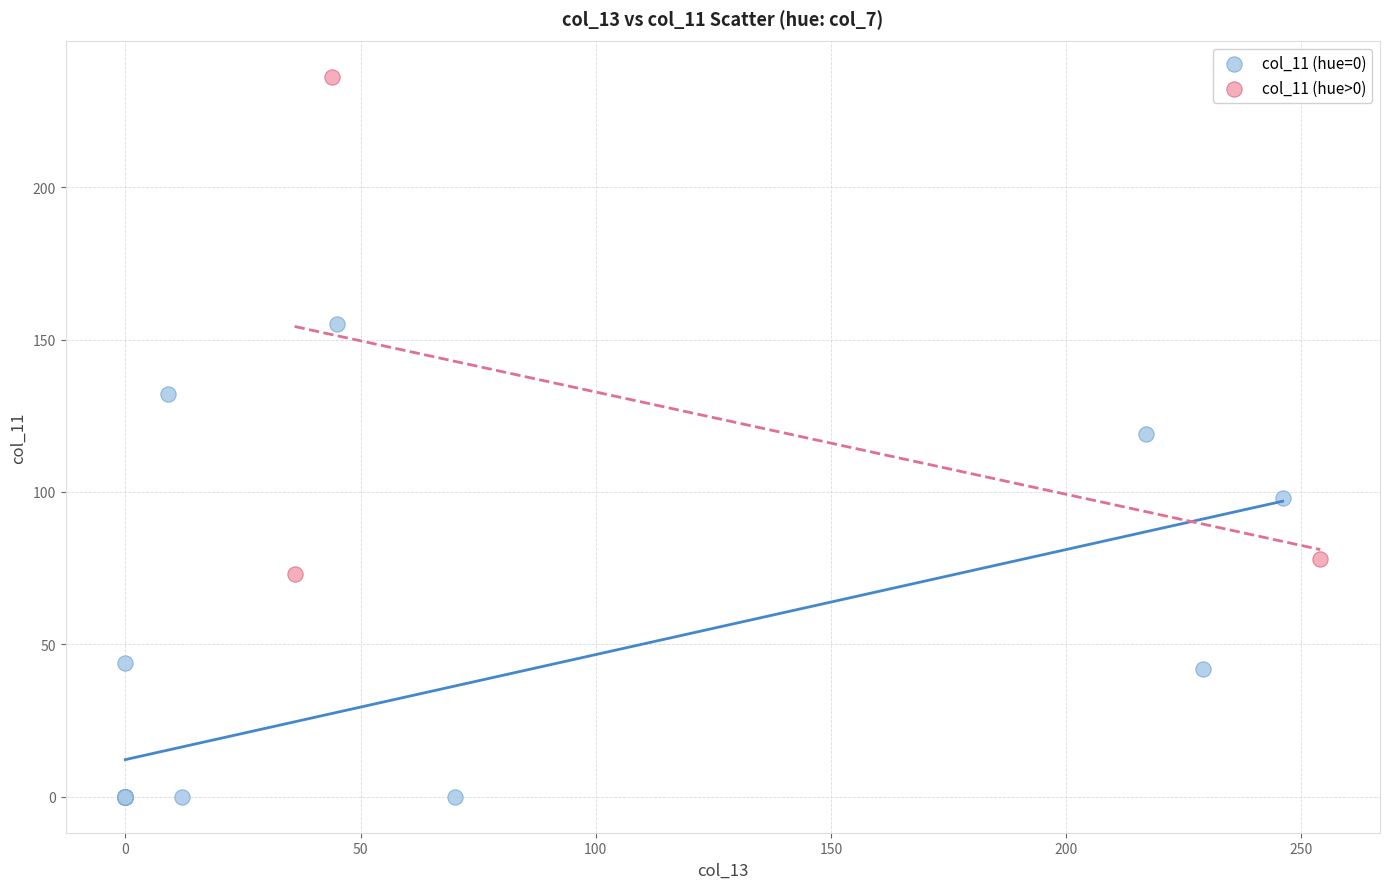

Which series has the largest Y range (max minus min)?

col_11 (hue>0)